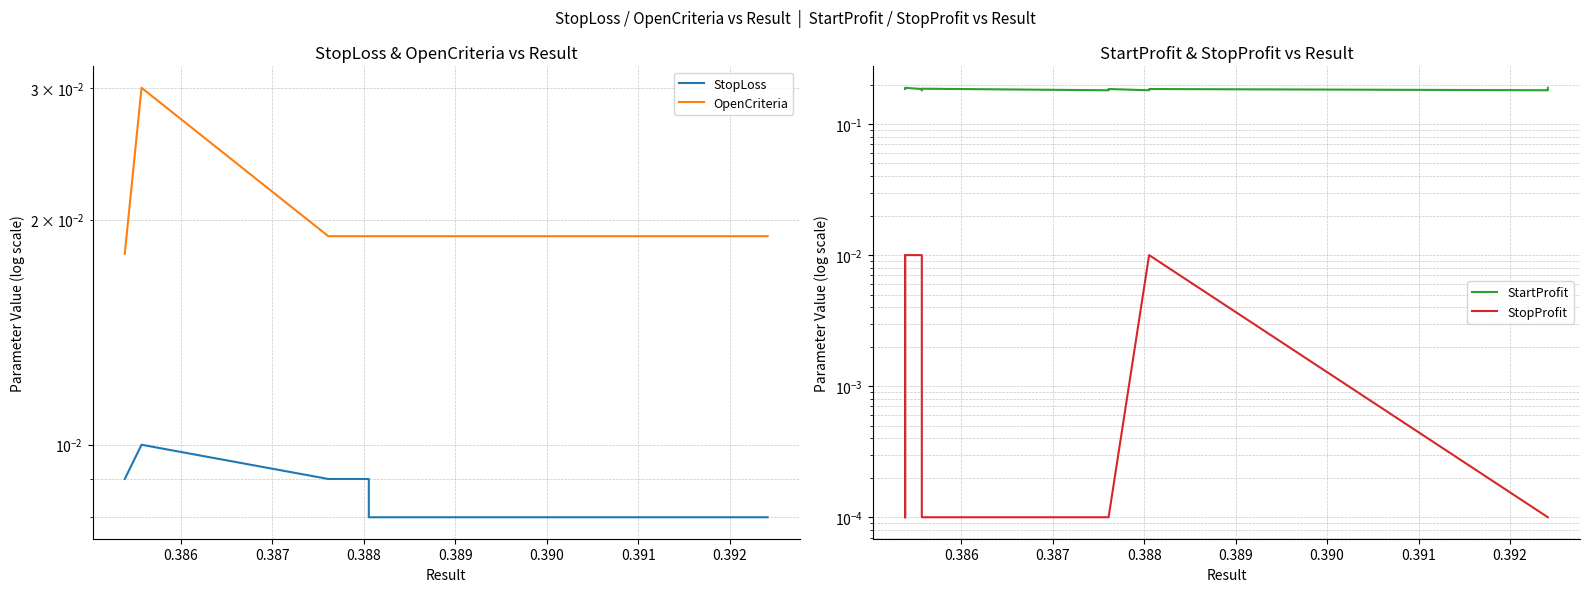

How many lines are shown in the chart?

4